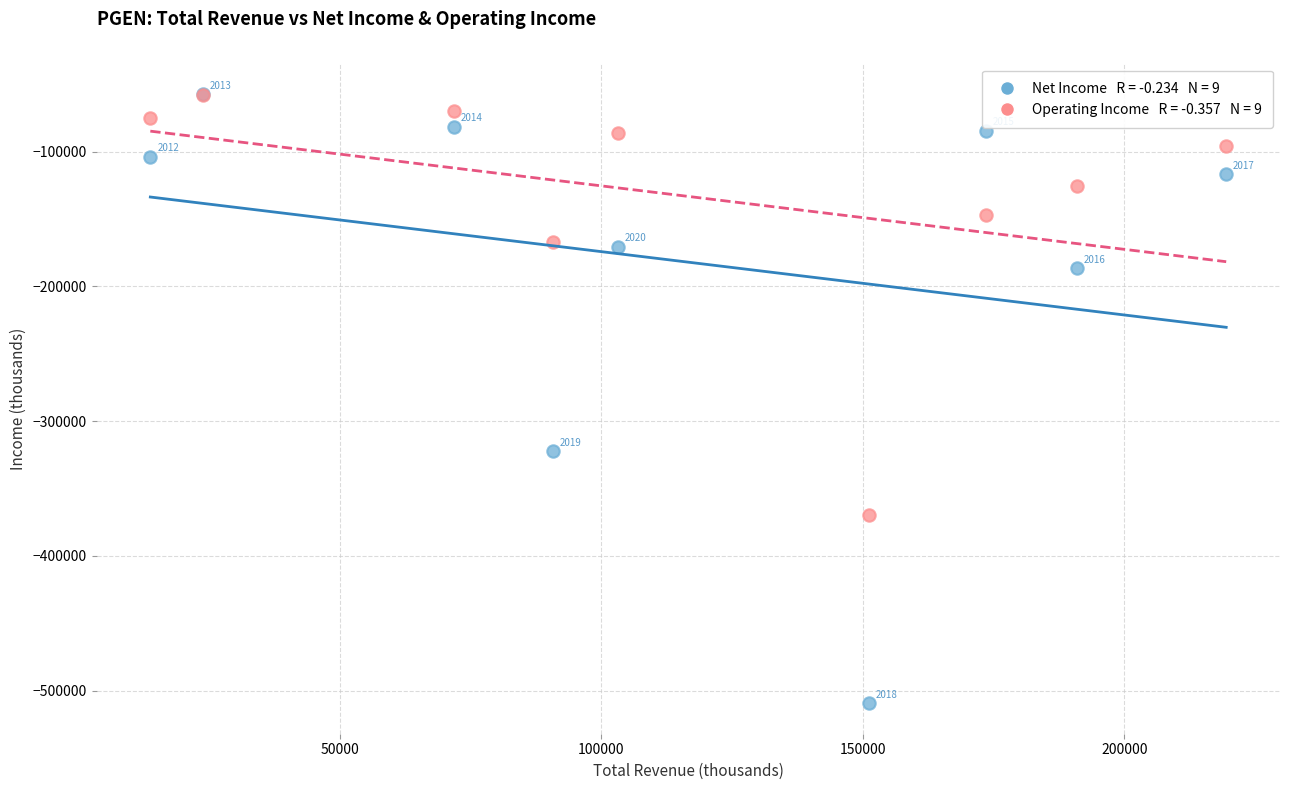

Across all series, what Y value is closest to -283350?

-322300